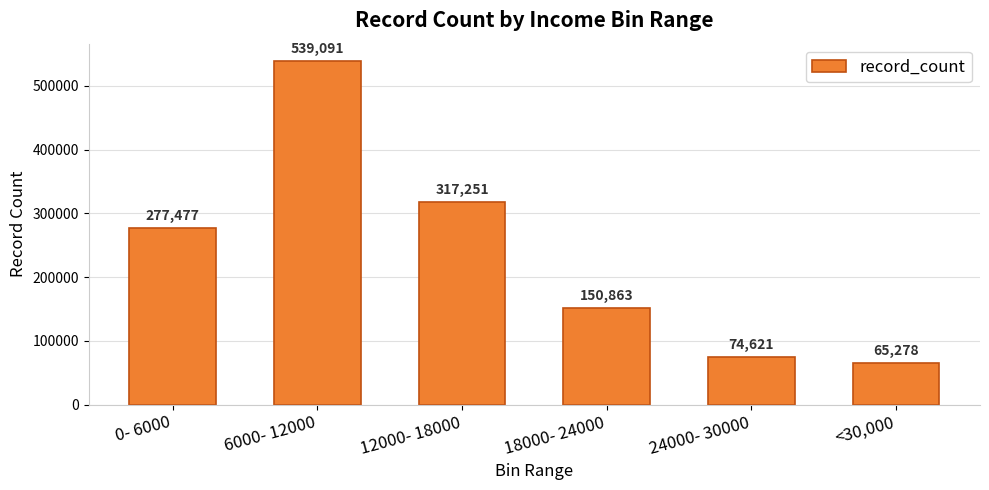

The chart shows a value of 311457 at 6000- 12000. True or false?

False